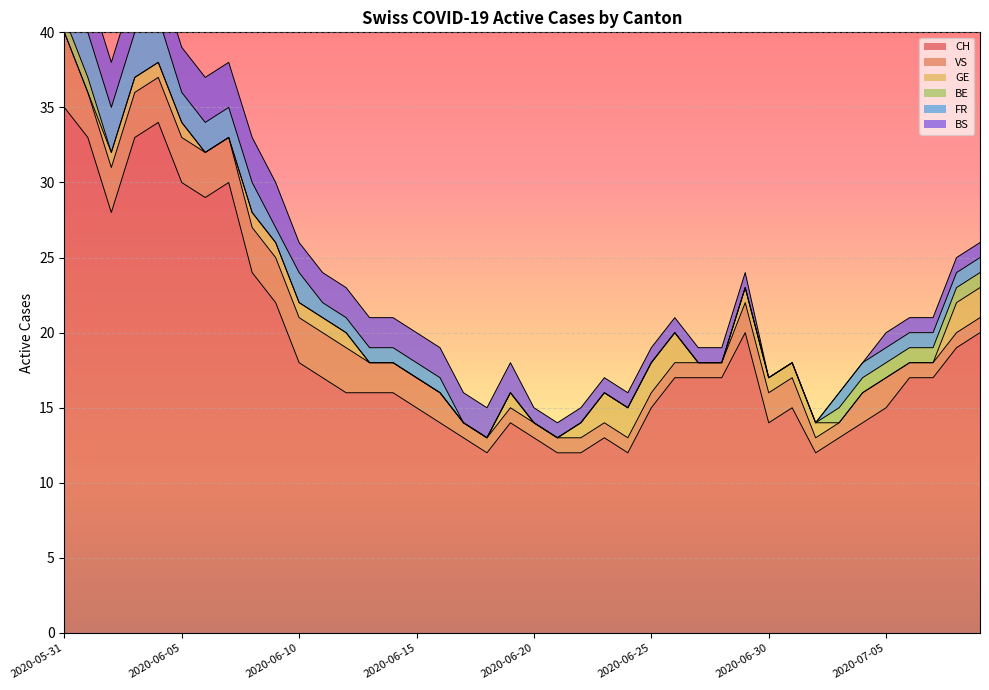

Where does the VS series first go above 2?

2020-05-31